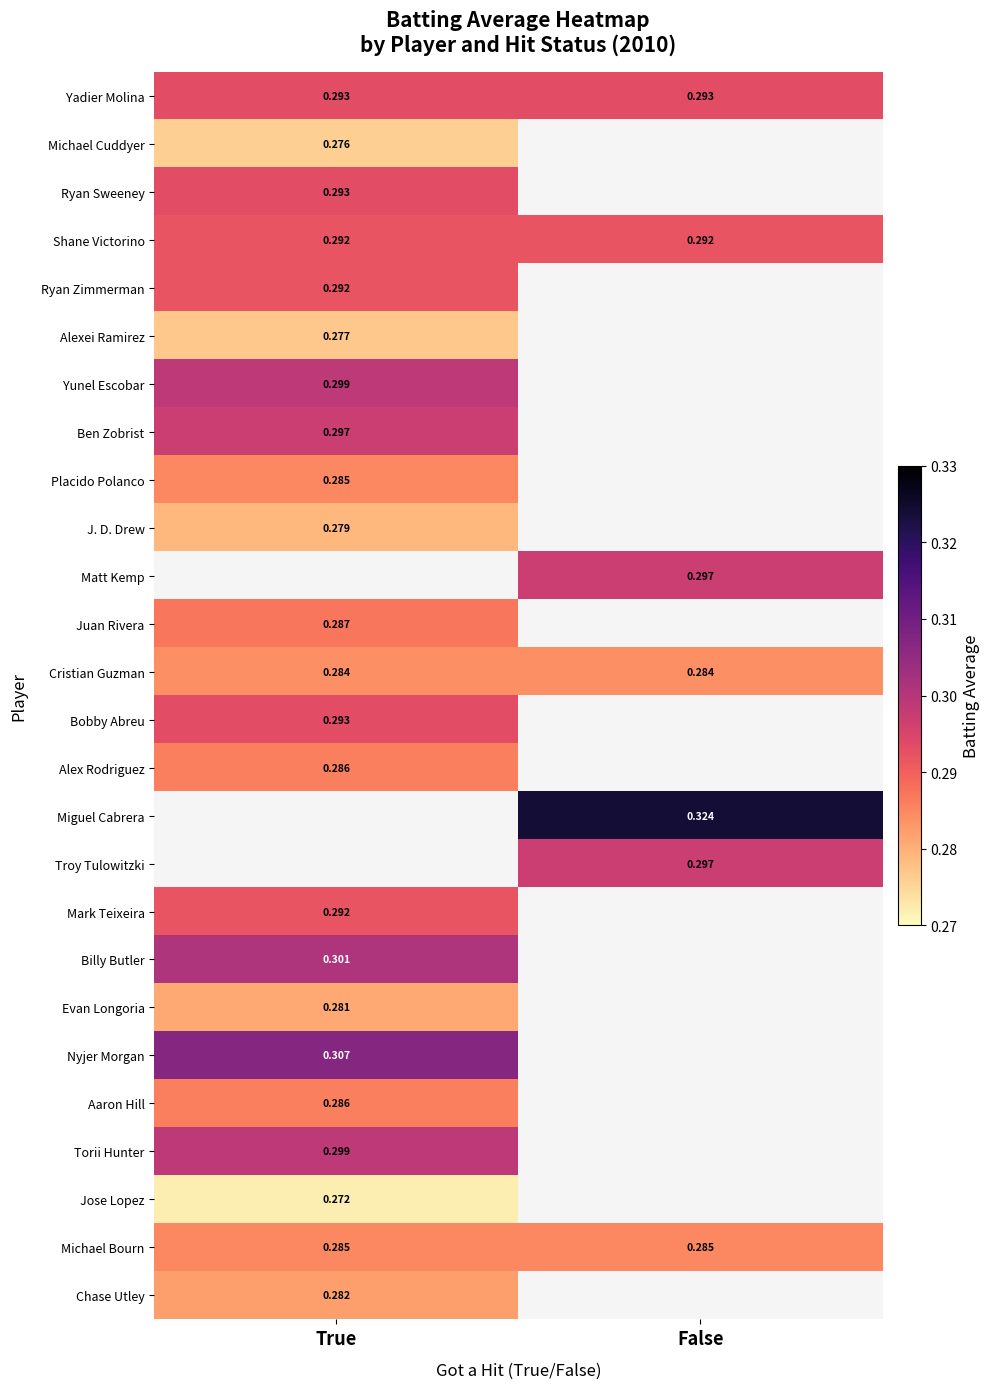

At which label does Michael Cuddyer reach its minimum?

True